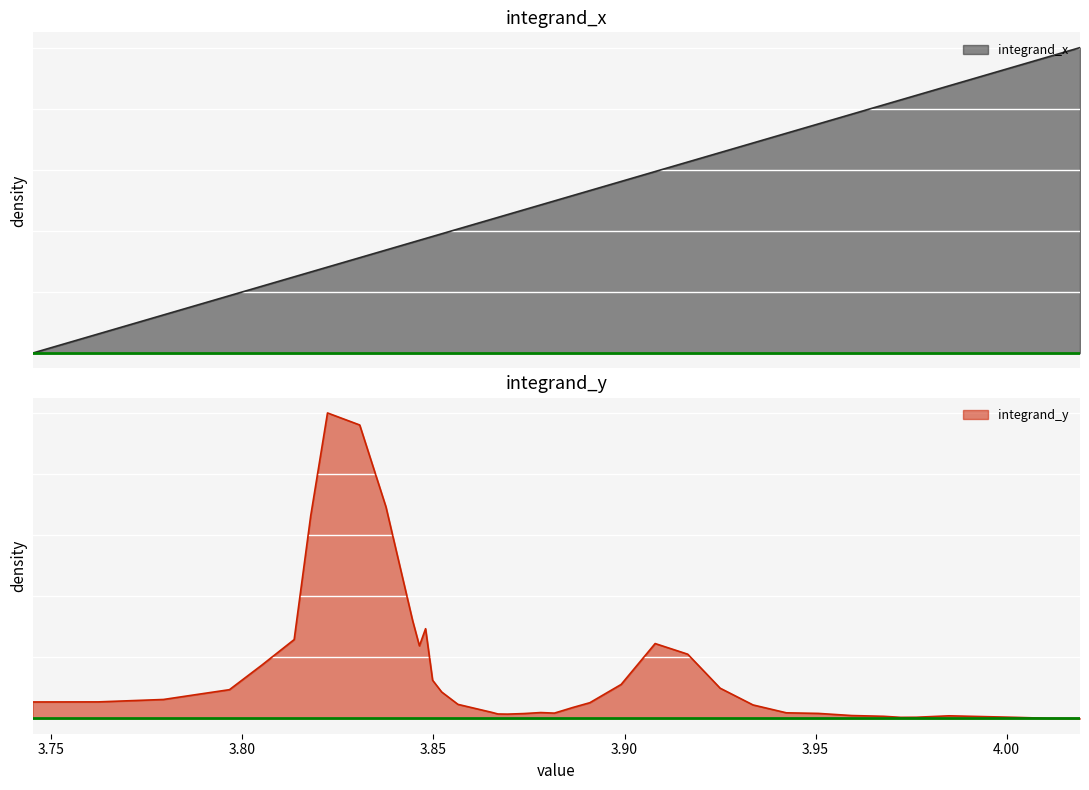

Is it true that the value at 3.813539794270136 is 0.2?

True